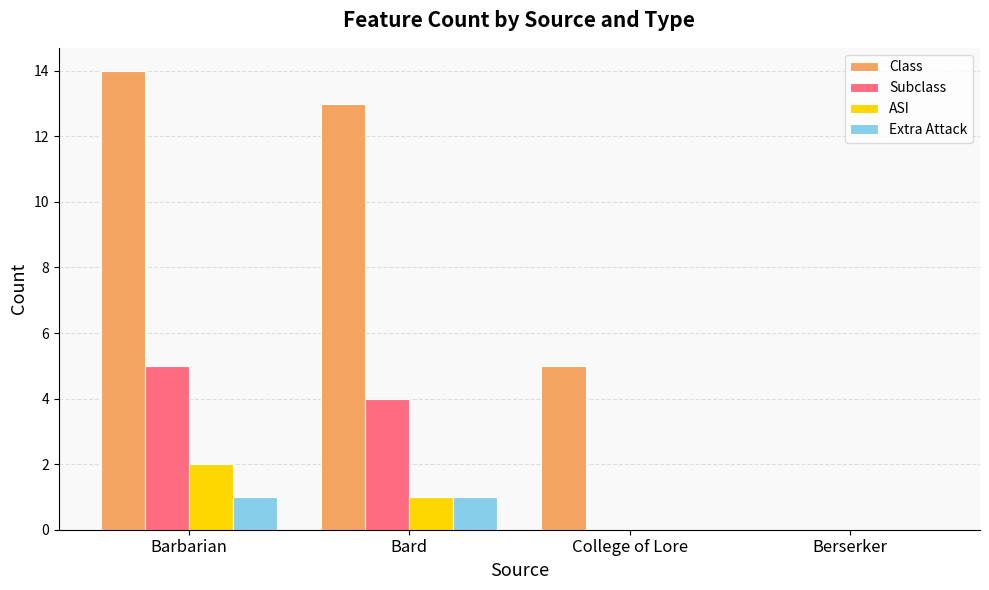

Reading left to right, what are all the values shown in this chart?

Class: 14	13	5	0
Subclass: 5	4	0	0
ASI: 2	1	0	0
Extra Attack: 1	1	0	0